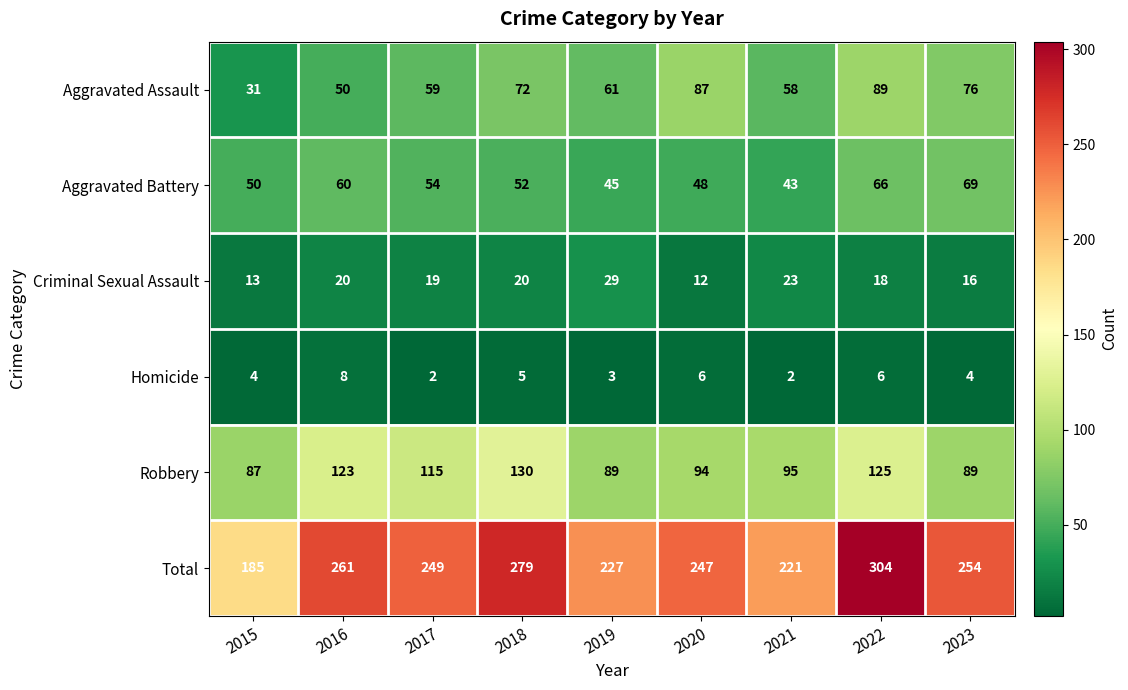

How many data points does each series have?

9